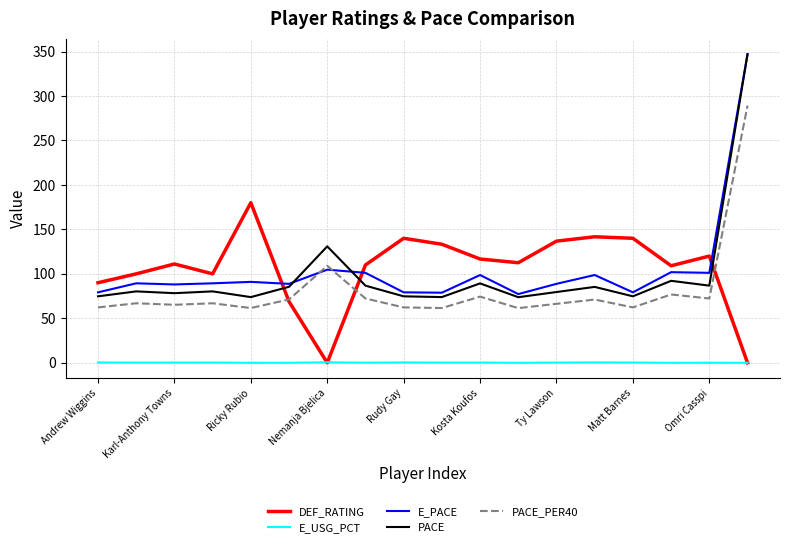

What are all the series names shown in the legend?

DEF_RATING, E_USG_PCT, E_PACE, PACE, PACE_PER40